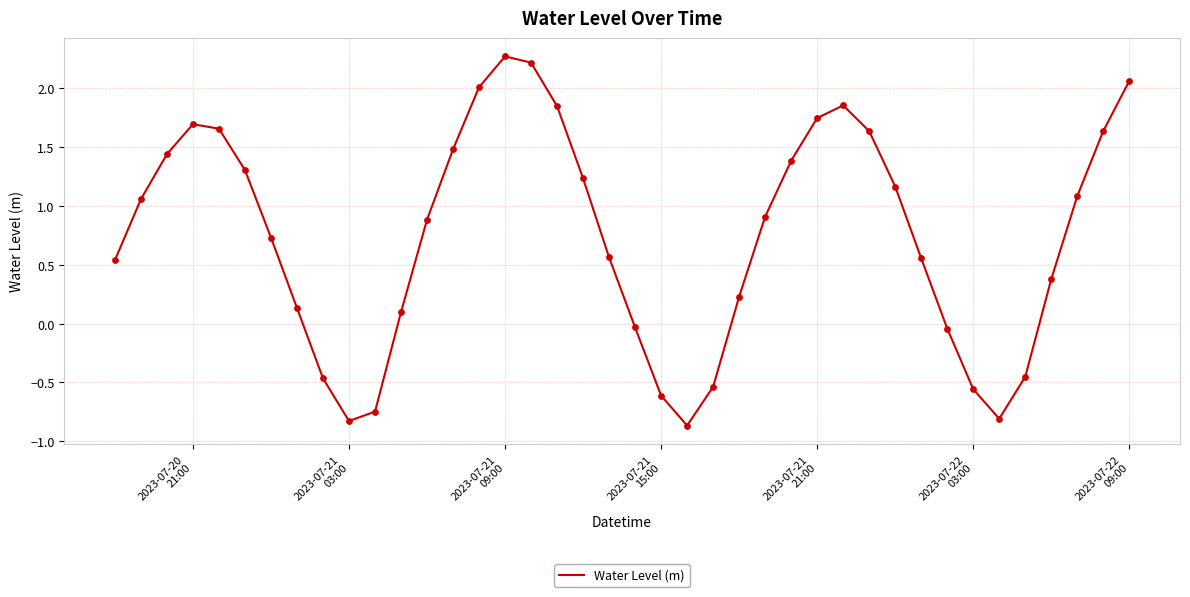

Is this an area chart (filled region under the line)?

No